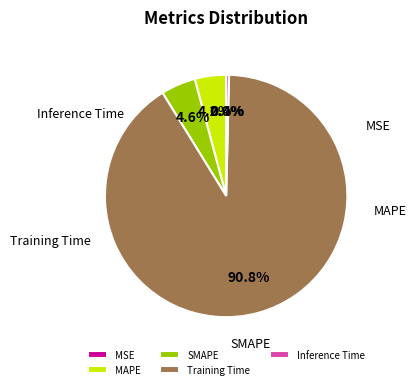

Which category has the biggest portion of the pie?

Training Time